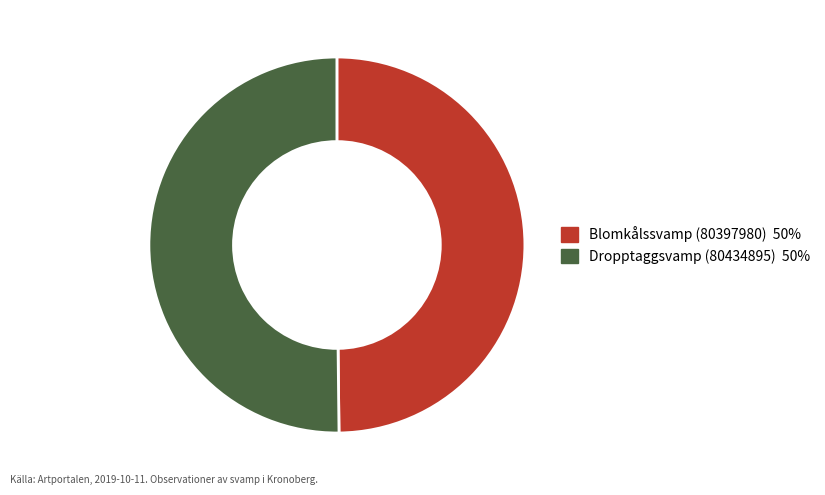

Combined, do Dropptaggsvamp (80434895) and Blomkålssvamp (80397980) account for over 50%?

Yes